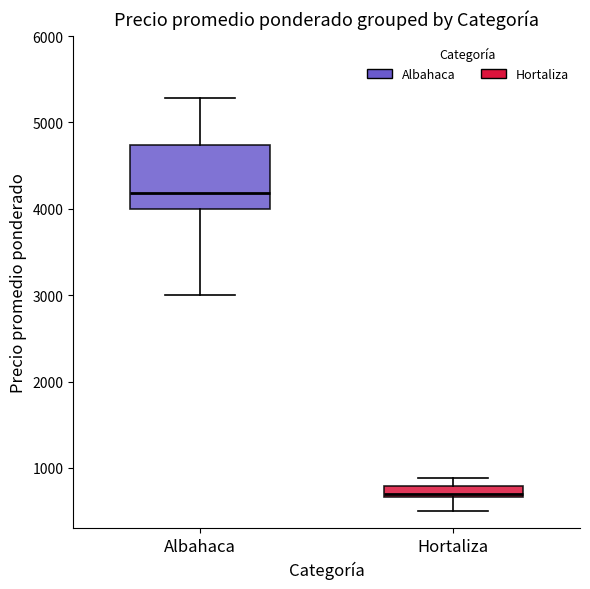

Which box's median line is the lowest?

Hortaliza